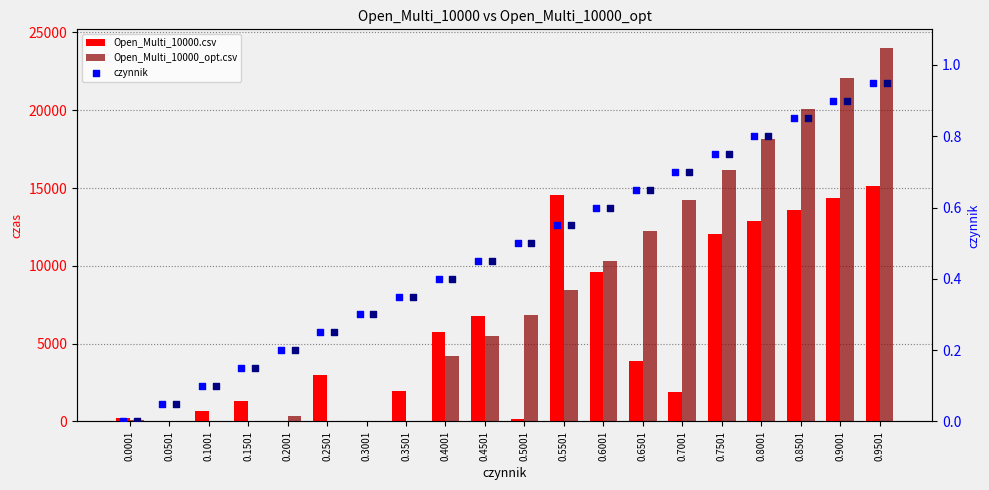

What is the total value across all series at 0.7001?

16091.4